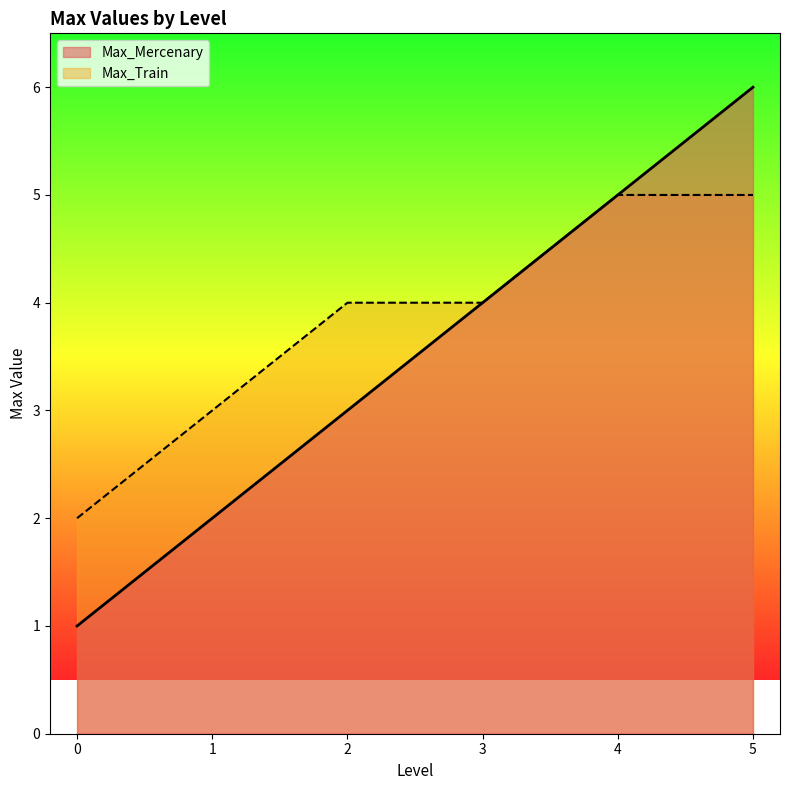

The value of Max_Mercenary at 4 is 2. True or false?

False